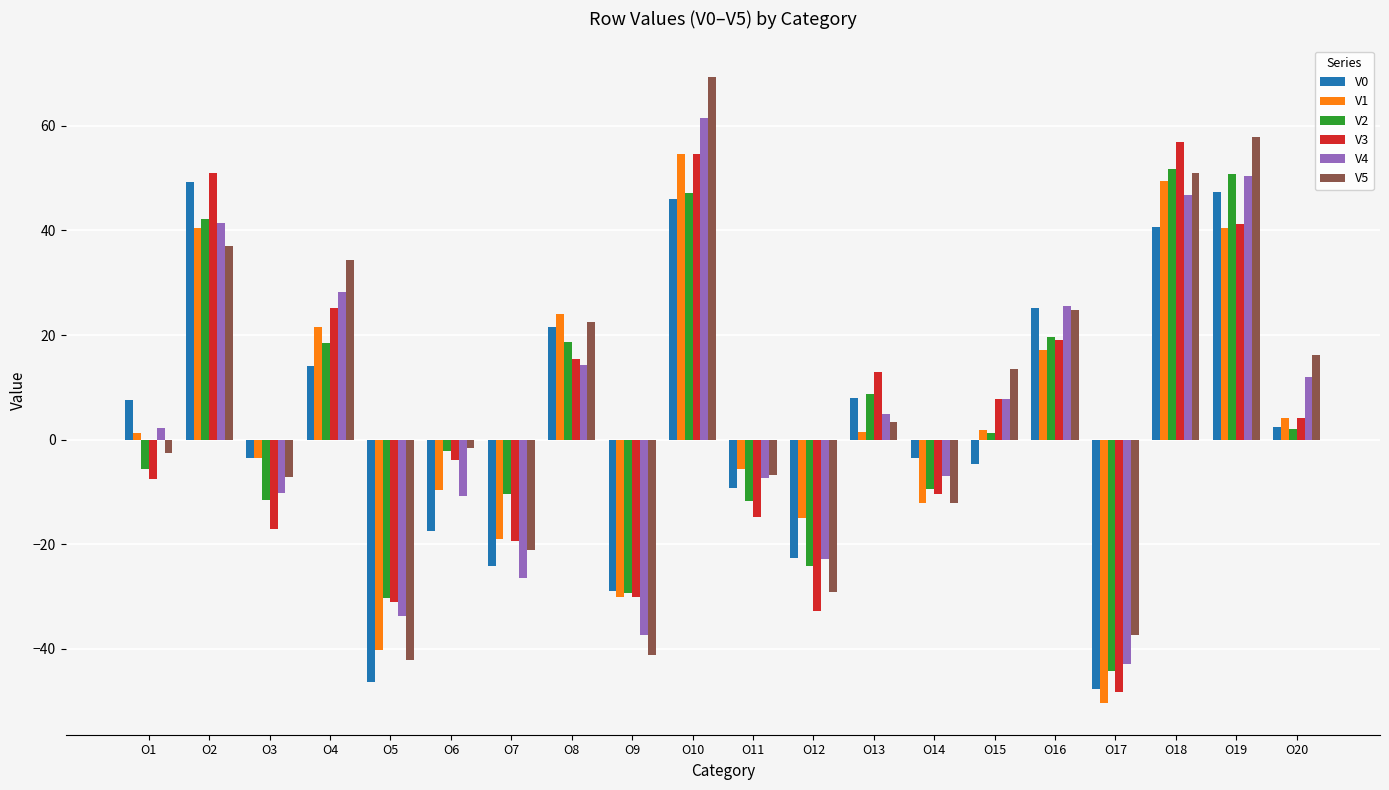

How many values in the V5 series exceed 3?

10